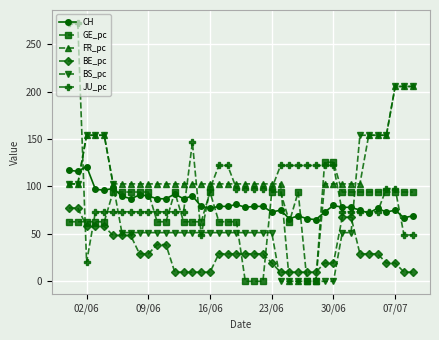

How many times do BE_pc and FR_pc cross each other?

2